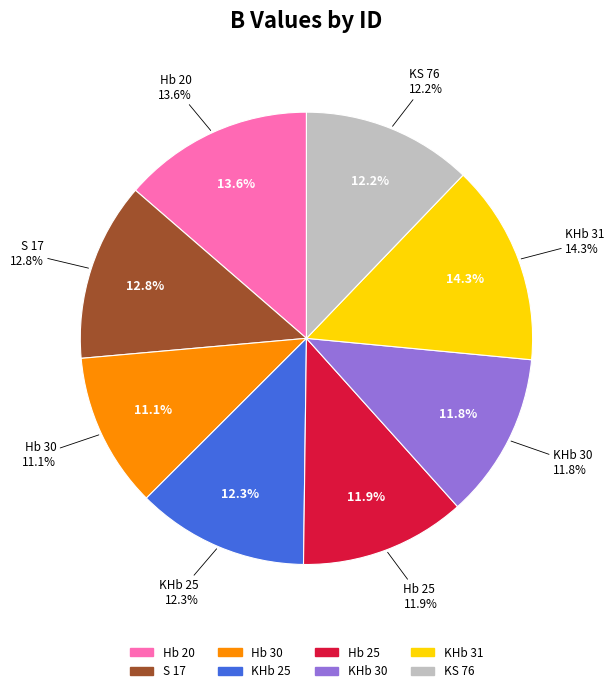

Which category has the biggest portion of the pie?

KHb 31